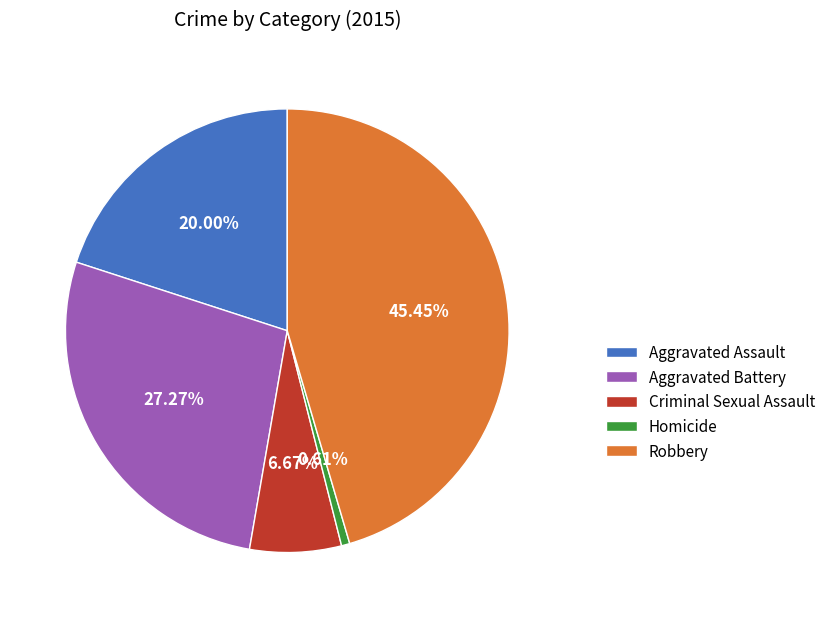

Which category has the smallest portion of the pie?

Homicide